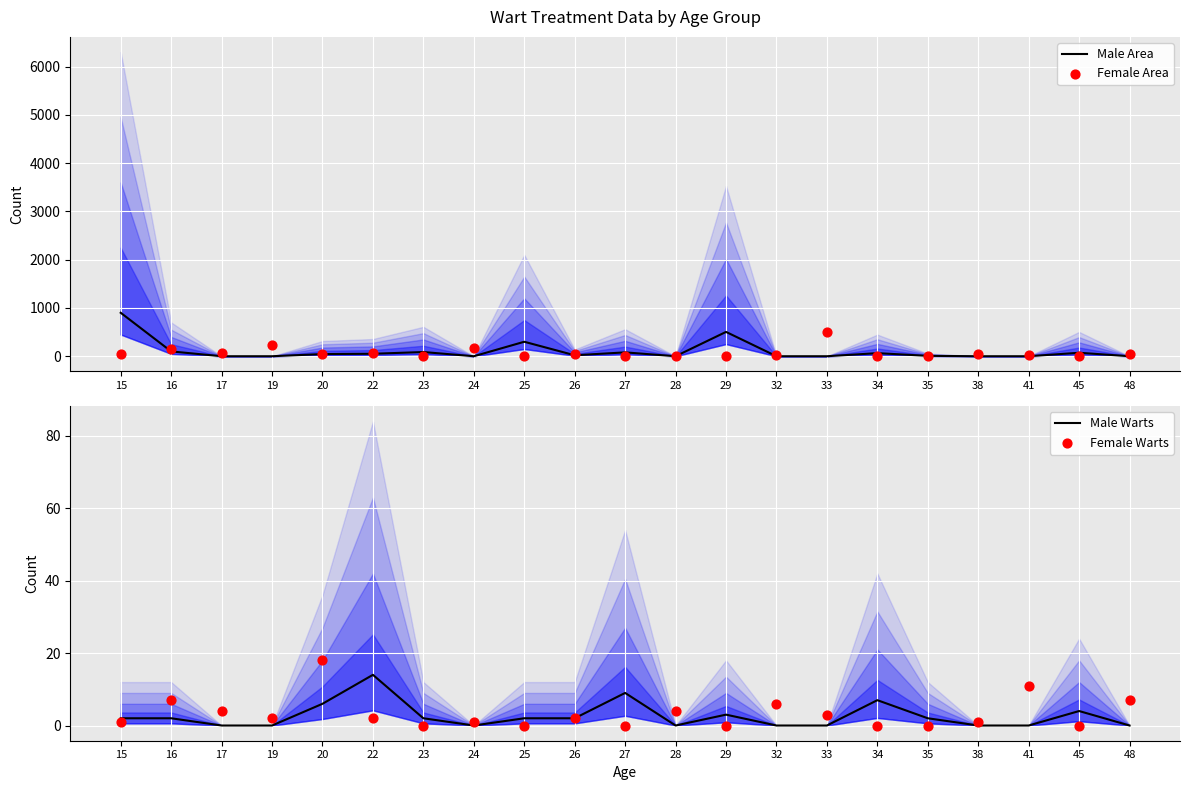

Is the value of Female Area at 23 greater than the value of Male Area at 16?

No